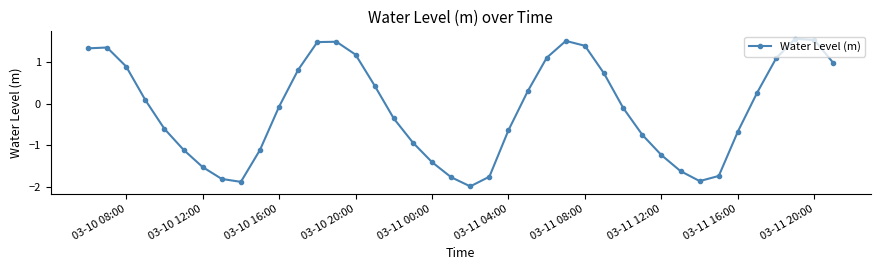

What is the minimum value shown in the chart?

-2.0